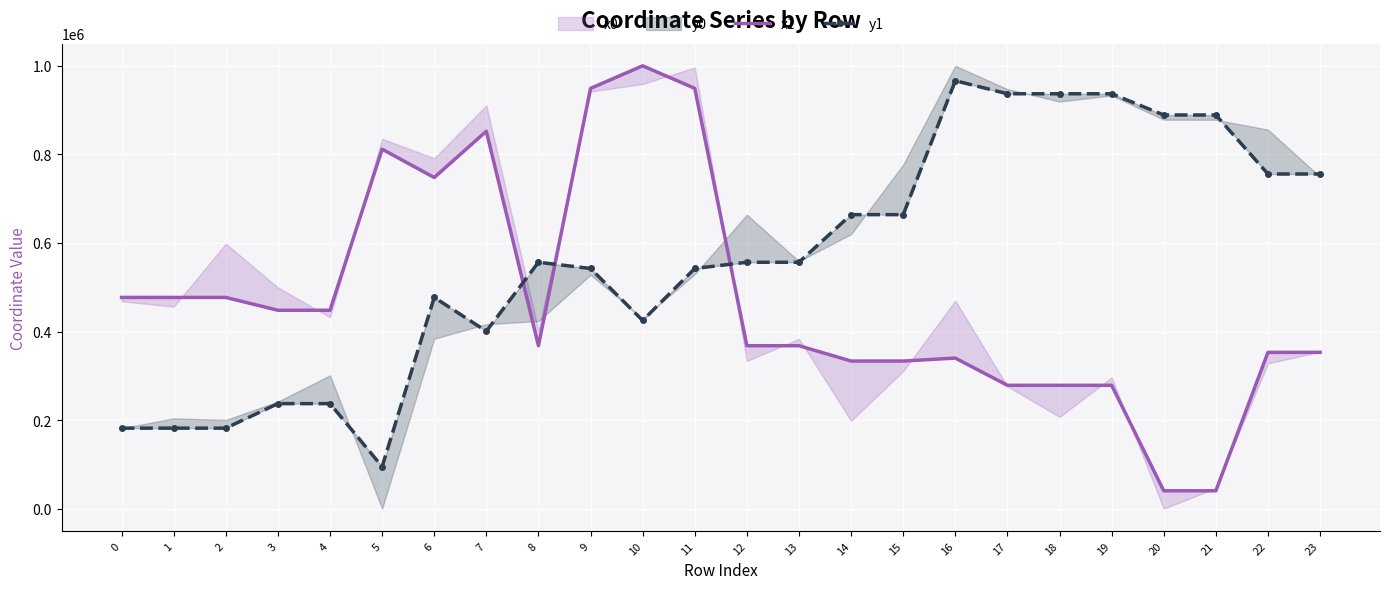

At how many categories does at least one series exceed 648984?

16